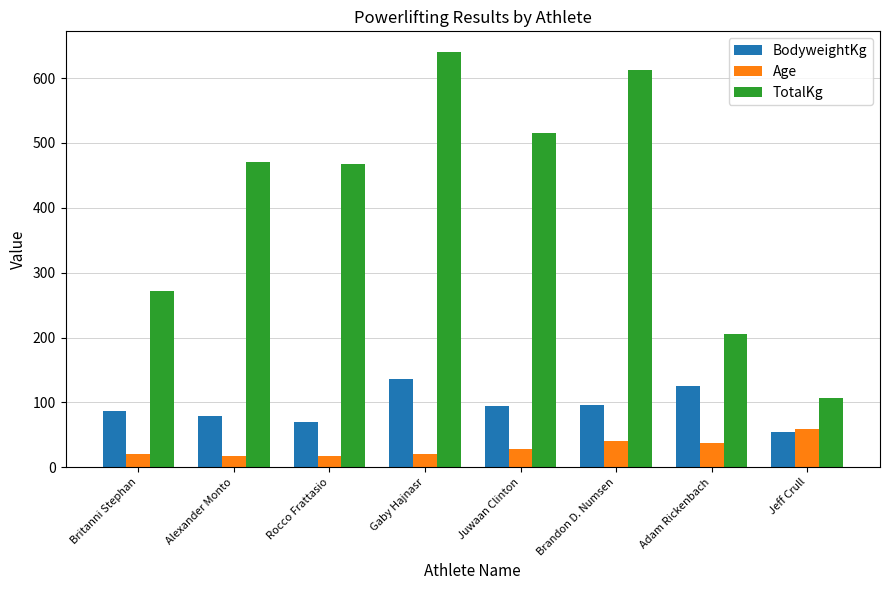

How many groups of bars are there?

8